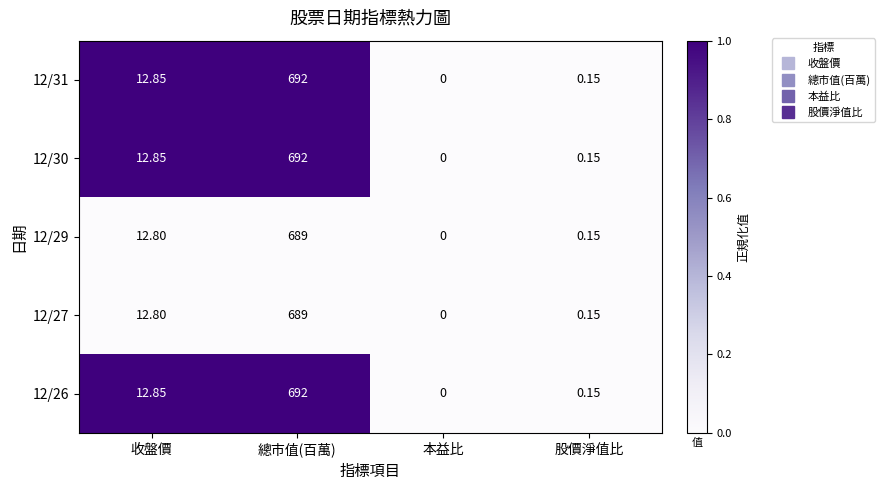

Count the number of data series in this chart.

5